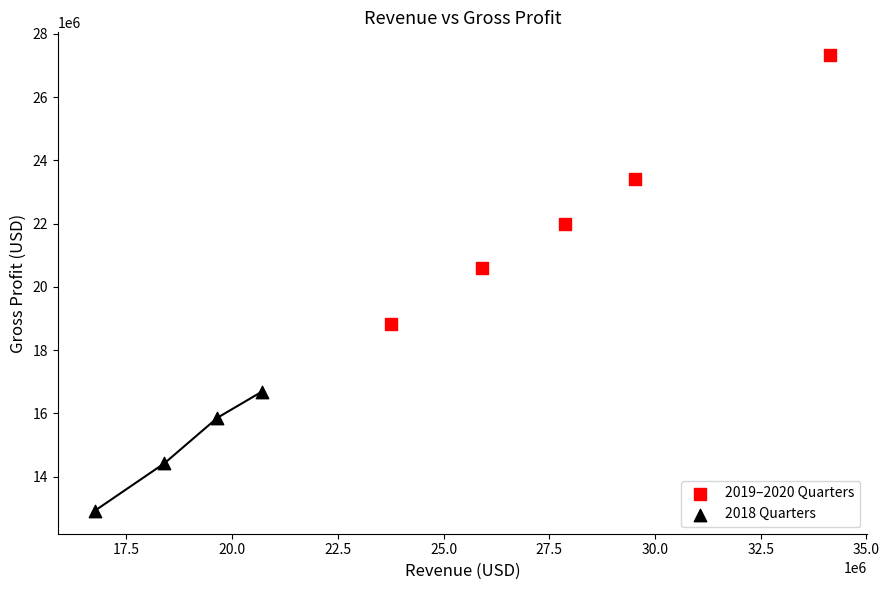

What are all the series names shown in the legend?

2019–2020 Quarters, 2018 Quarters